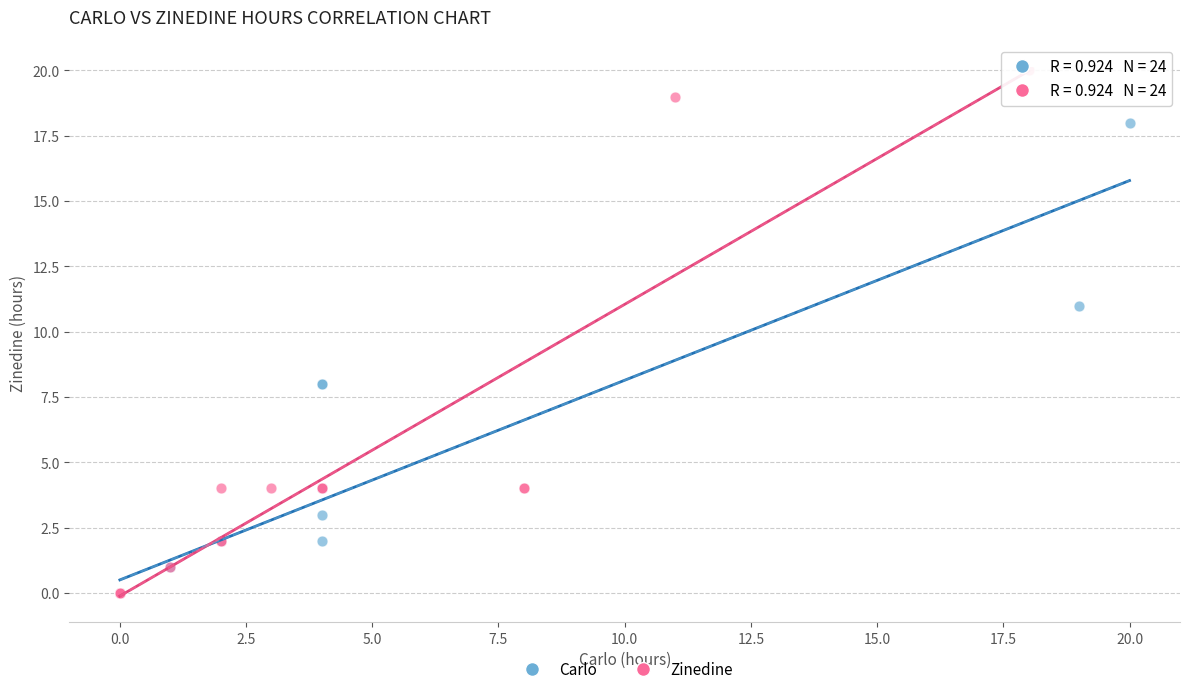

Which series has the largest Y range (max minus min)?

Zinedine